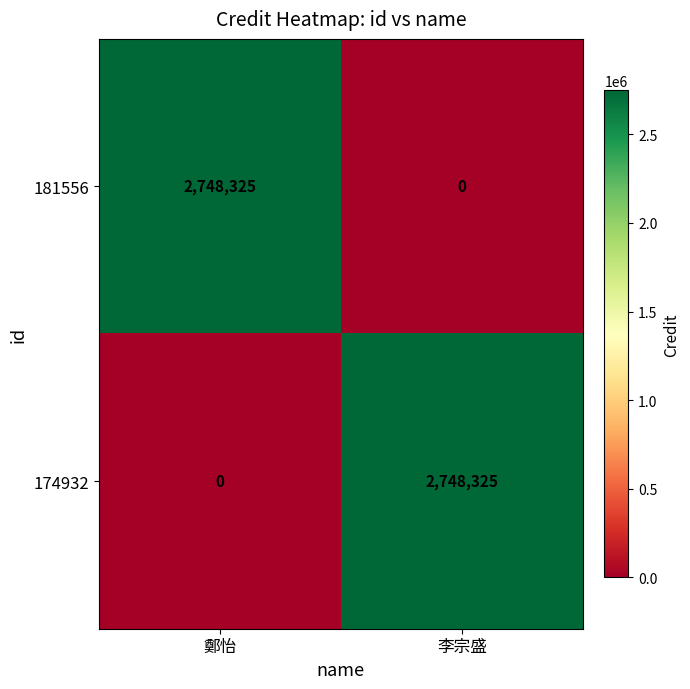

True or false: 174932 has a value of 0 at 鄭怡.

True